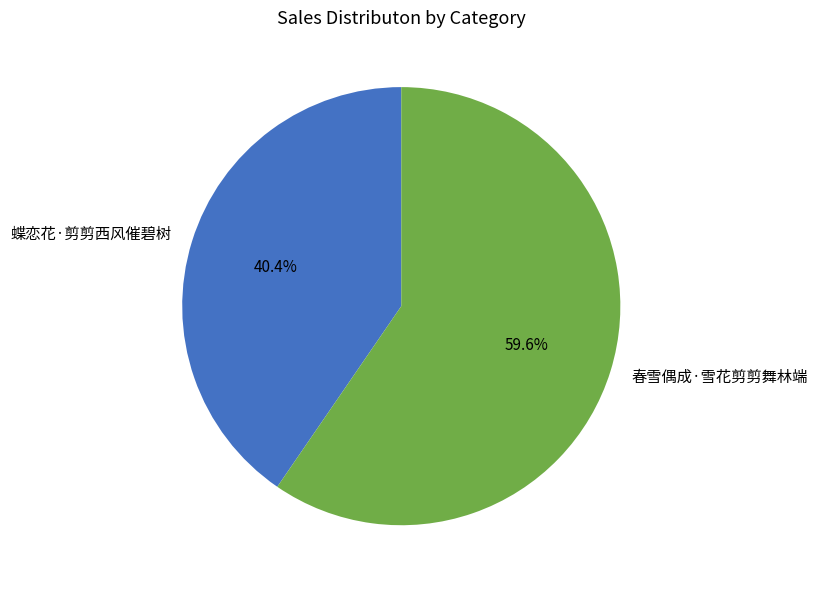

What percentage do 蝶恋花·剪剪西风催碧树 and 春雪偶成·雪花剪剪舞林端 together represent?

100.0%